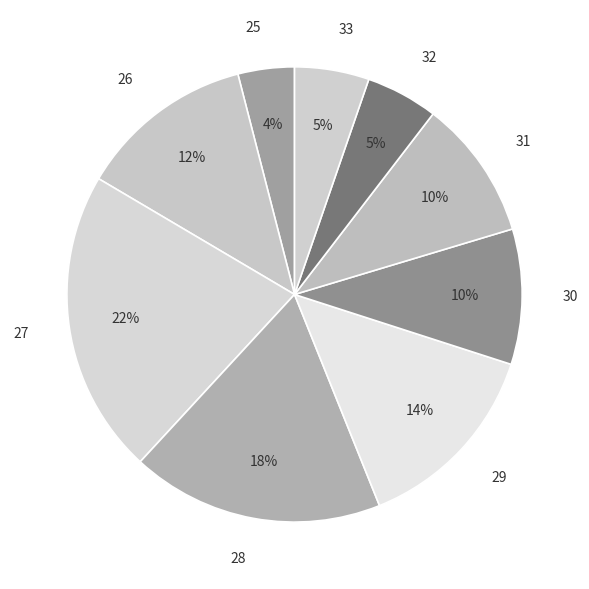

To the nearest percent, what is the combined percentage of 29 and 28?

32%